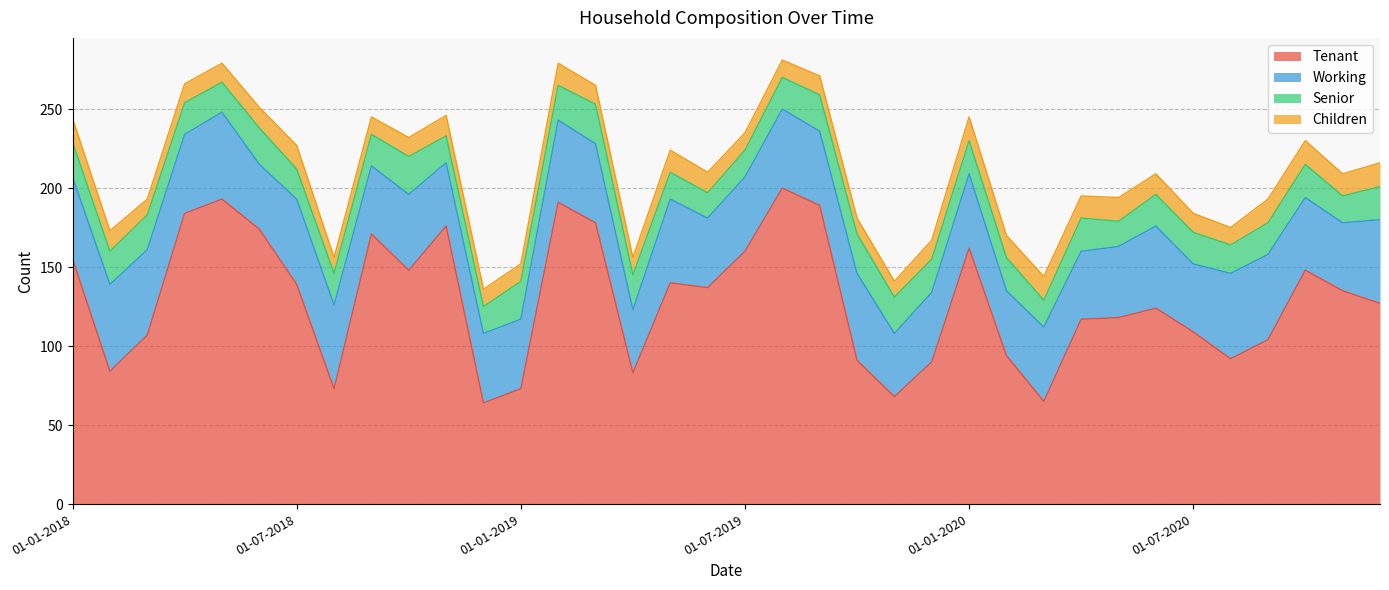

Between 01-06-2019 and 01-11-2020, which series saw the biggest shift?

Tenant